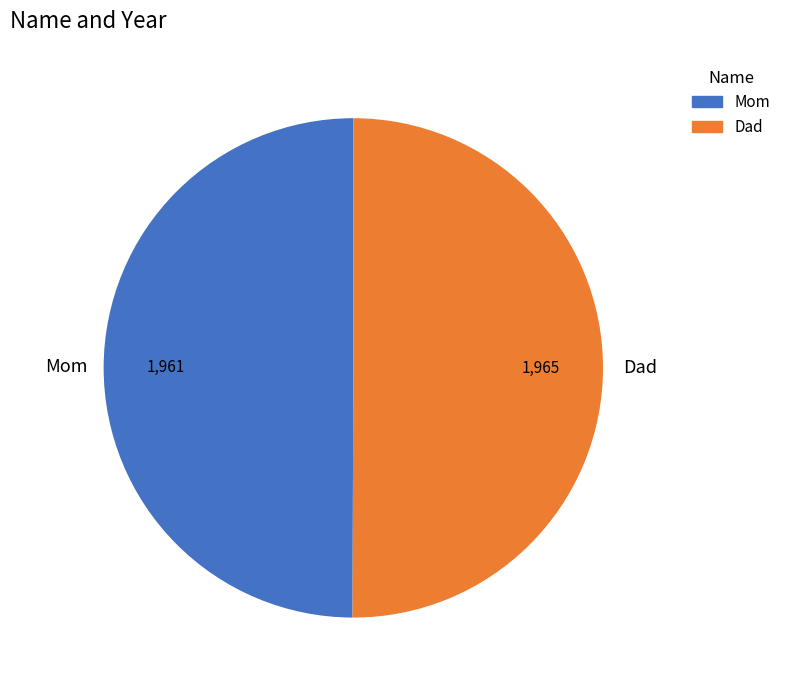

Is it true that Mom is 41% of the pie?

False